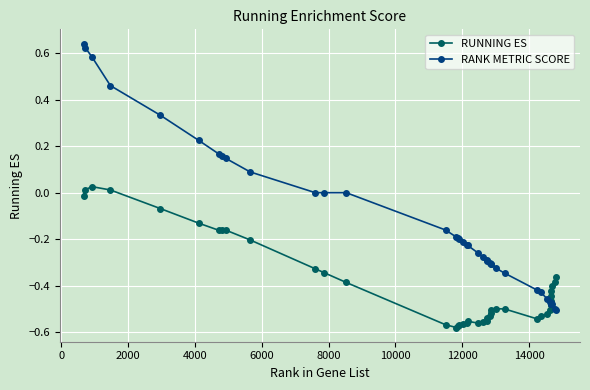

List the series in order of their overall mean, lowest first.

RUNNING ES, RANK METRIC SCORE